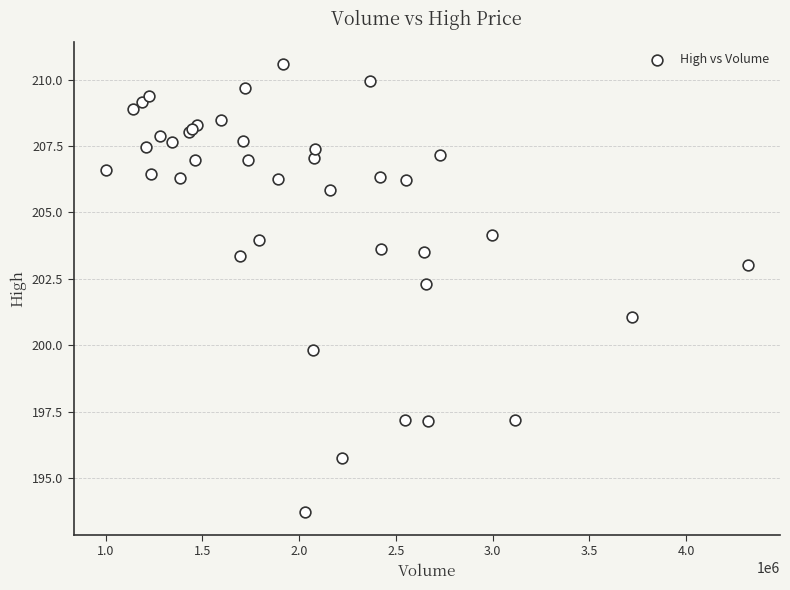

What Y value in the scatter plot is closest to 202?

202.3